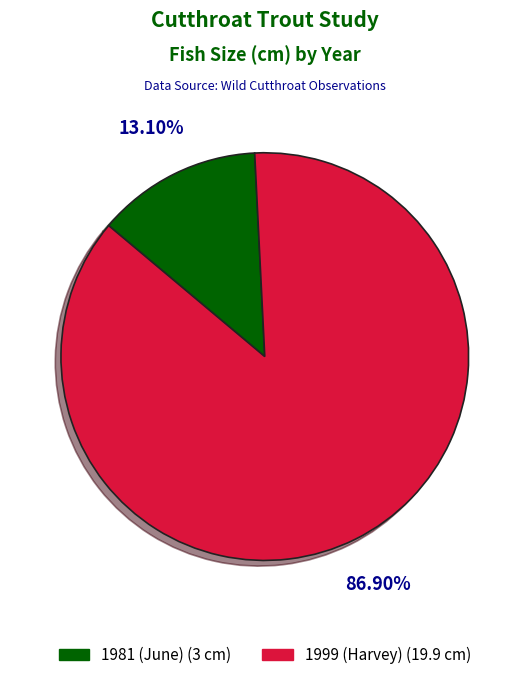

Which category accounts for the majority?

1999 (Harvey)